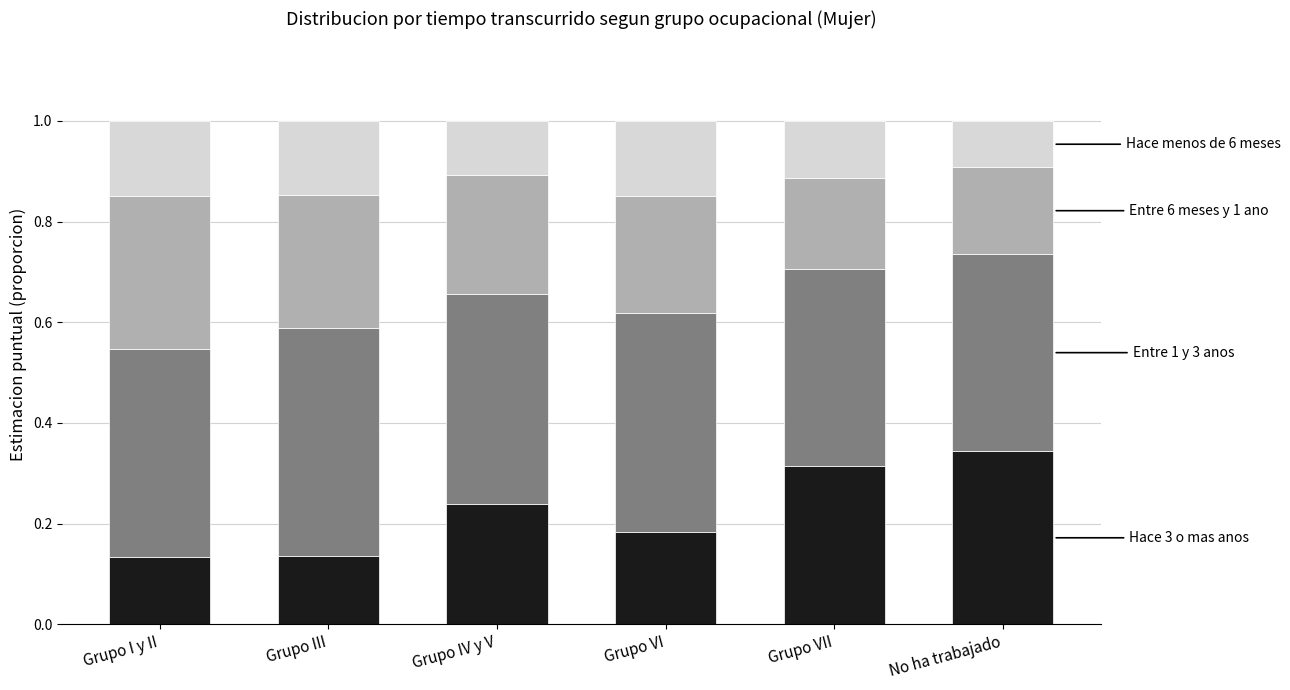

What is the total value across all series at Grupo VII?

1.0